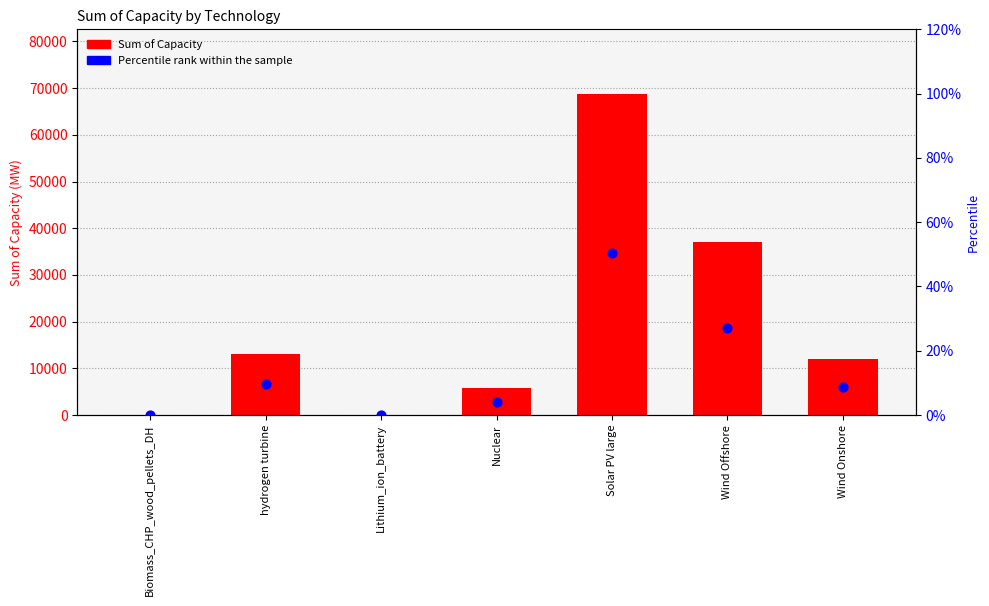

Which series reaches the minimum Y coordinate?

Percentile rank